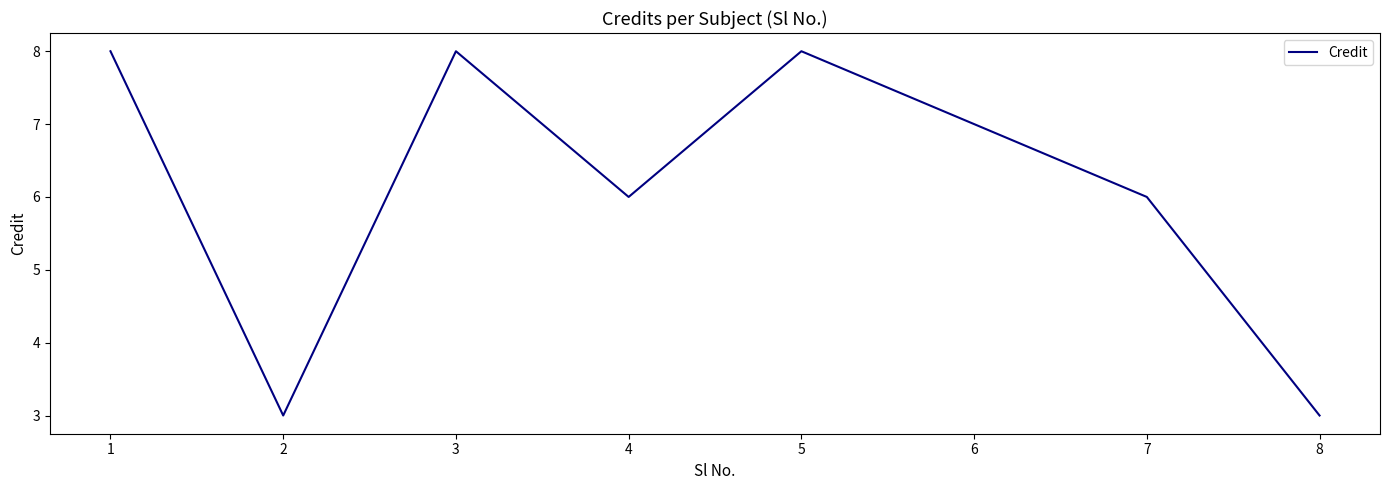

What is the maximum value shown in the chart?

8